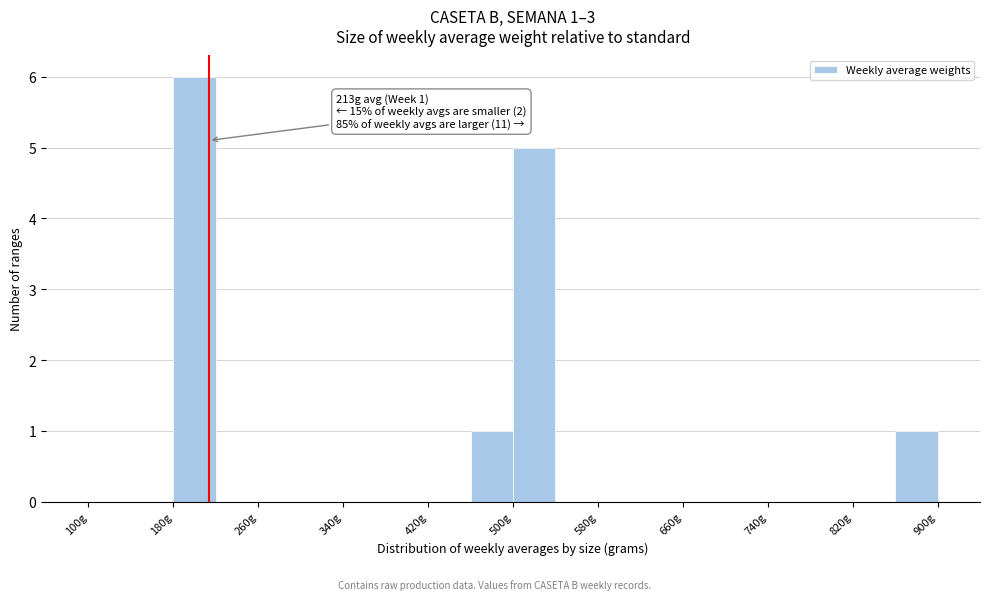

Over which range of the x-axis is the bar tallest?

180 to 220